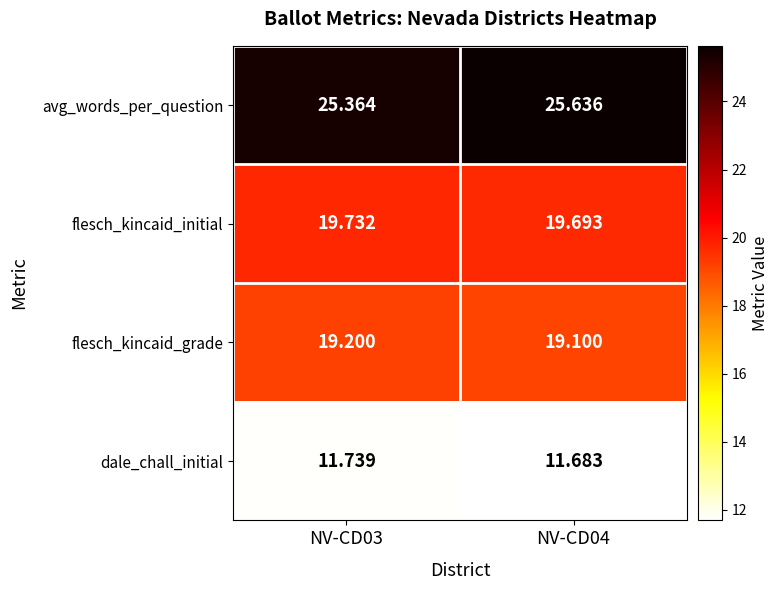

Which series has the largest range (max minus min)?

avg_words_per_question